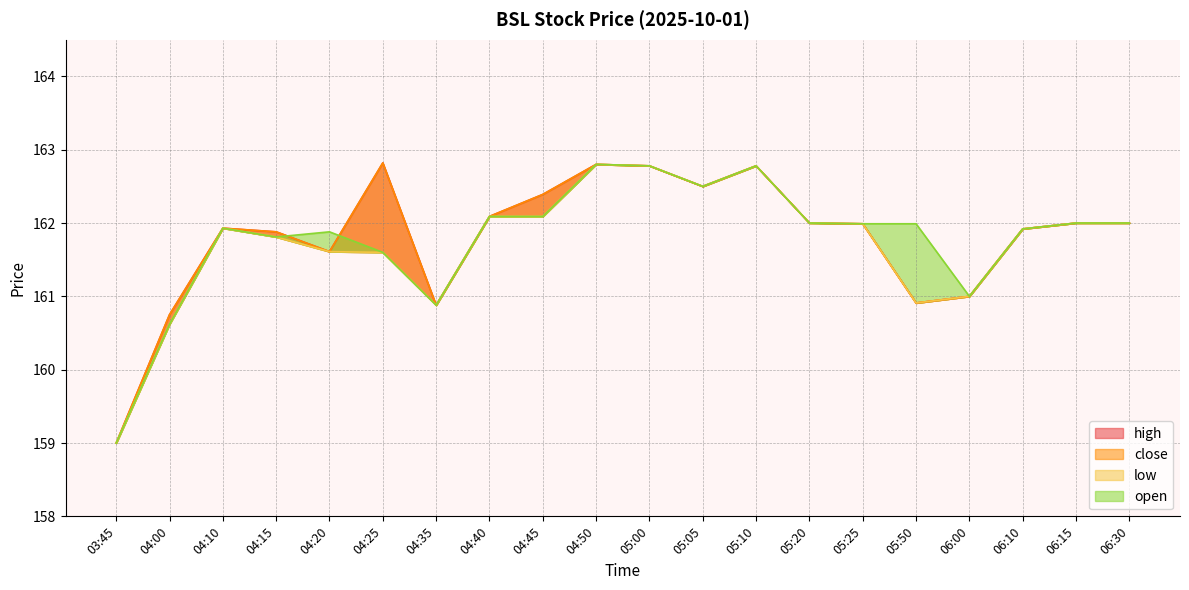

The value of low at 04:25 is 161.6. True or false?

True